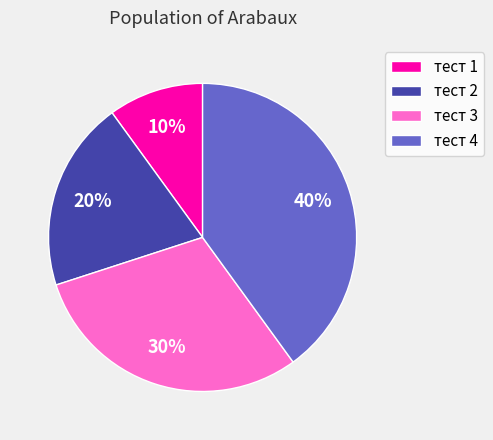

Does any single category account for the majority?

No